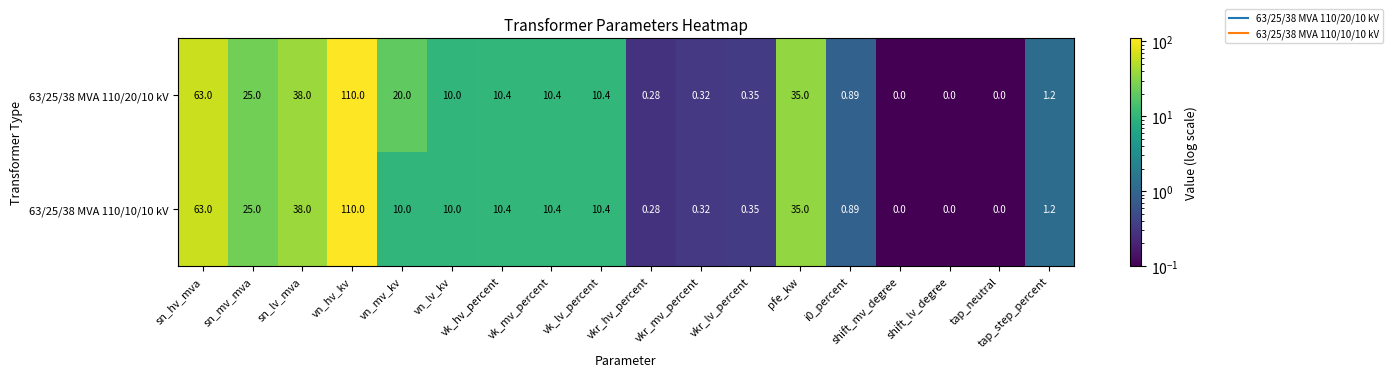

Which category has the highest value across all series?

vn_hv_kv